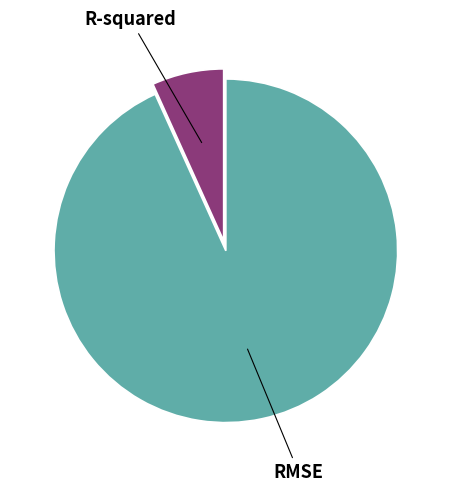

Does any single category account for the majority?

Yes